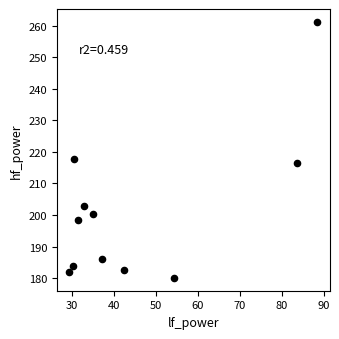

What Y value in the scatter plot is closest to 220?

217.7